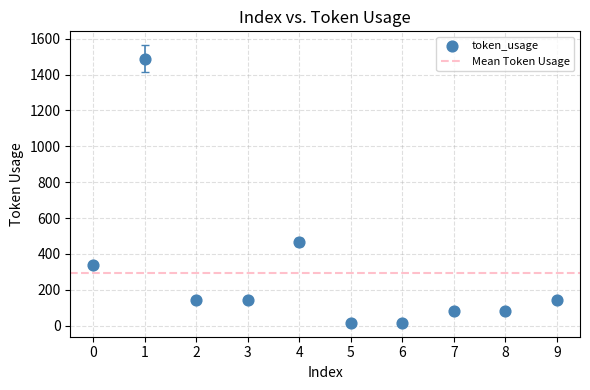

What is the range of Y values (max minus min)?

1472